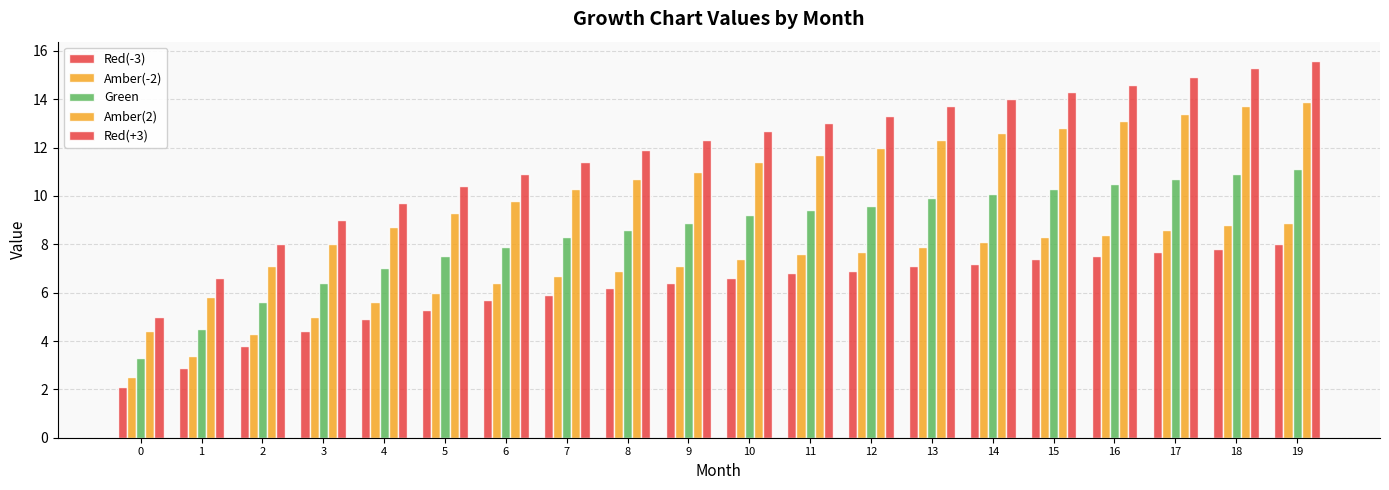

Is it true that Amber(-2) equals 11.8 at 9?

False